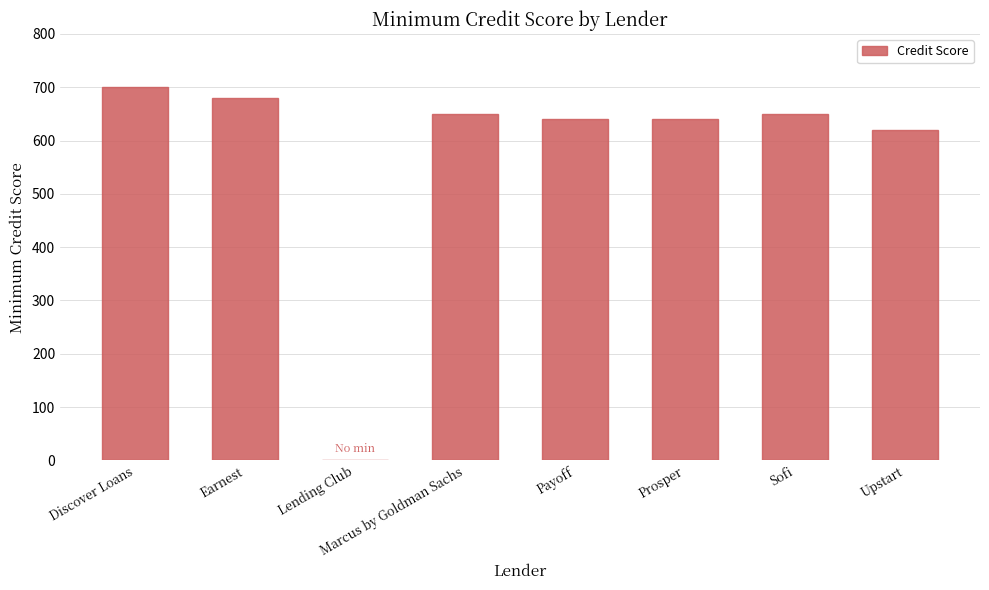

At which label is the value closest to 350?

Upstart